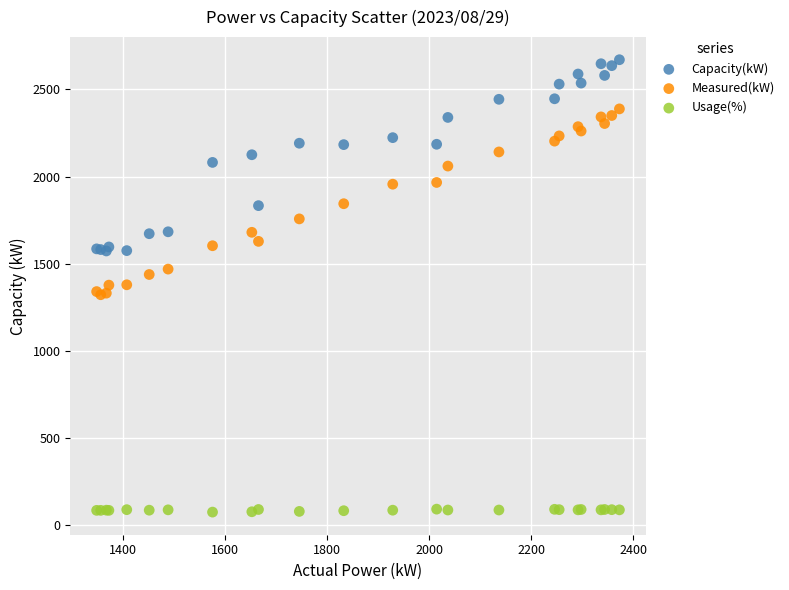

Which series reaches the maximum Y coordinate?

Capacity(kW)